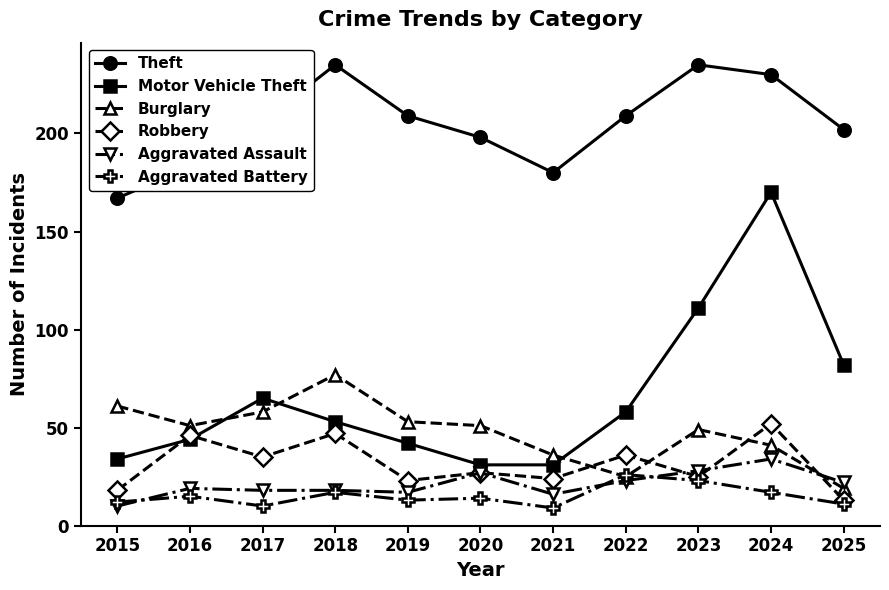

At which label is Burglary closest to 48?

2023